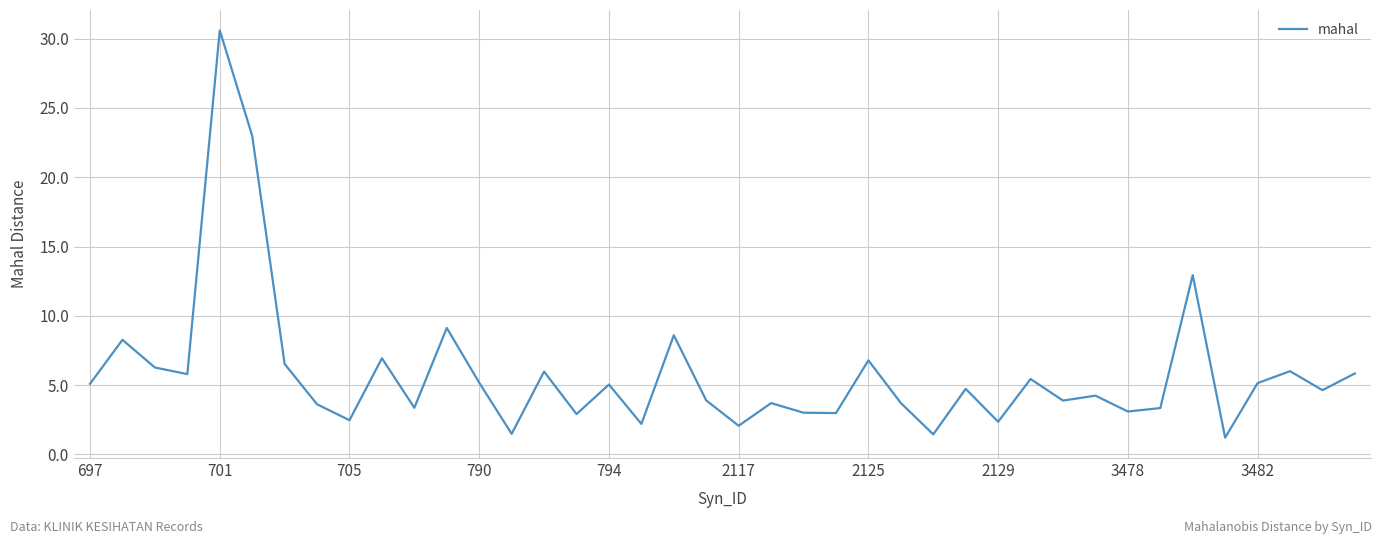

What is the maximum value shown in the chart?

30.6